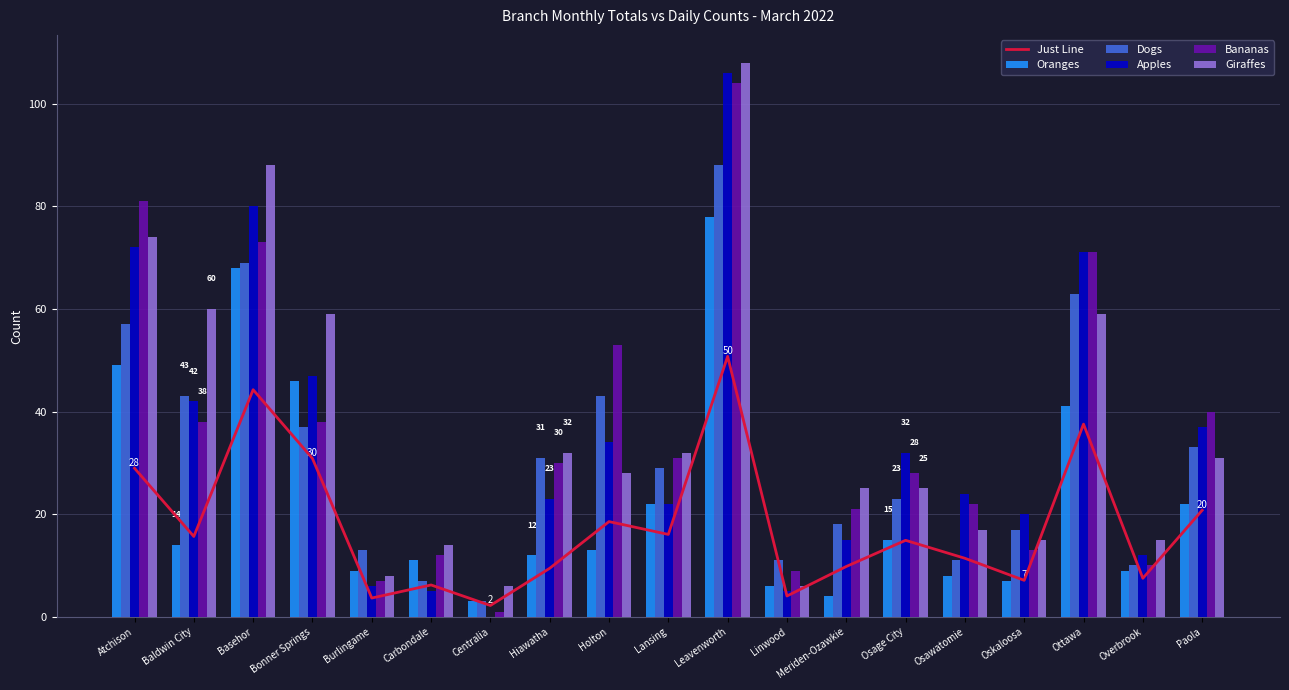

Reading left to right, extract all data points from this chart.

Just Line: Atchison=28.9	Baldwin City=15.7	Basehor=44.2	Bonner Springs=30.9	Burlingame=3.6	Carbondale=6.2	Centralia=2.2	Hiawatha=9.4	Holton=18.6	Lansing=16.1	Leavenworth=50.8	Linwood=4.0	Meriden-Ozawkie=9.8	Osage City=14.9	Osawatomie=11.4	Oskaloosa=7.1	Ottawa=37.5	Overbrook=7.5	Paola=20.8
Oranges: Atchison=49.0	Baldwin City=14.0	Basehor=68.0	Bonner Springs=46.0	Burlingame=9.0	Carbondale=11.0	Centralia=3.0	Hiawatha=12.0	Holton=13.0	Lansing=22.0	Leavenworth=78.0	Linwood=6.0	Meriden-Ozawkie=4.0	Osage City=15.0	Osawatomie=8.0	Oskaloosa=7.0	Ottawa=41.0	Overbrook=9.0	Paola=22.0
Dogs: Atchison=57.0	Baldwin City=43.0	Basehor=69.0	Bonner Springs=37.0	Burlingame=13.0	Carbondale=7.0	Centralia=3.0	Hiawatha=31.0	Holton=43.0	Lansing=29.0	Leavenworth=88.0	Linwood=11.0	Meriden-Ozawkie=18.0	Osage City=23.0	Osawatomie=11.0	Oskaloosa=17.0	Ottawa=63.0	Overbrook=10.0	Paola=33.0
Apples: Atchison=72.0	Baldwin City=42.0	Basehor=80.0	Bonner Springs=47.0	Burlingame=6.0	Carbondale=5.0	Centralia=0.0	Hiawatha=23.0	Holton=34.0	Lansing=22.0	Leavenworth=106.0	Linwood=5.0	Meriden-Ozawkie=15.0	Osage City=32.0	Osawatomie=24.0	Oskaloosa=20.0	Ottawa=71.0	Overbrook=12.0	Paola=37.0
Bananas: Atchison=81.0	Baldwin City=38.0	Basehor=73.0	Bonner Springs=38.0	Burlingame=7.0	Carbondale=12.0	Centralia=1.0	Hiawatha=30.0	Holton=53.0	Lansing=31.0	Leavenworth=104.0	Linwood=9.0	Meriden-Ozawkie=21.0	Osage City=28.0	Osawatomie=22.0	Oskaloosa=13.0	Ottawa=71.0	Overbrook=10.0	Paola=40.0
Giraffes: Atchison=74.0	Baldwin City=60.0	Basehor=88.0	Bonner Springs=59.0	Burlingame=8.0	Carbondale=14.0	Centralia=6.0	Hiawatha=32.0	Holton=28.0	Lansing=32.0	Leavenworth=108.0	Linwood=6.0	Meriden-Ozawkie=25.0	Osage City=25.0	Osawatomie=17.0	Oskaloosa=15.0	Ottawa=59.0	Overbrook=15.0	Paola=31.0